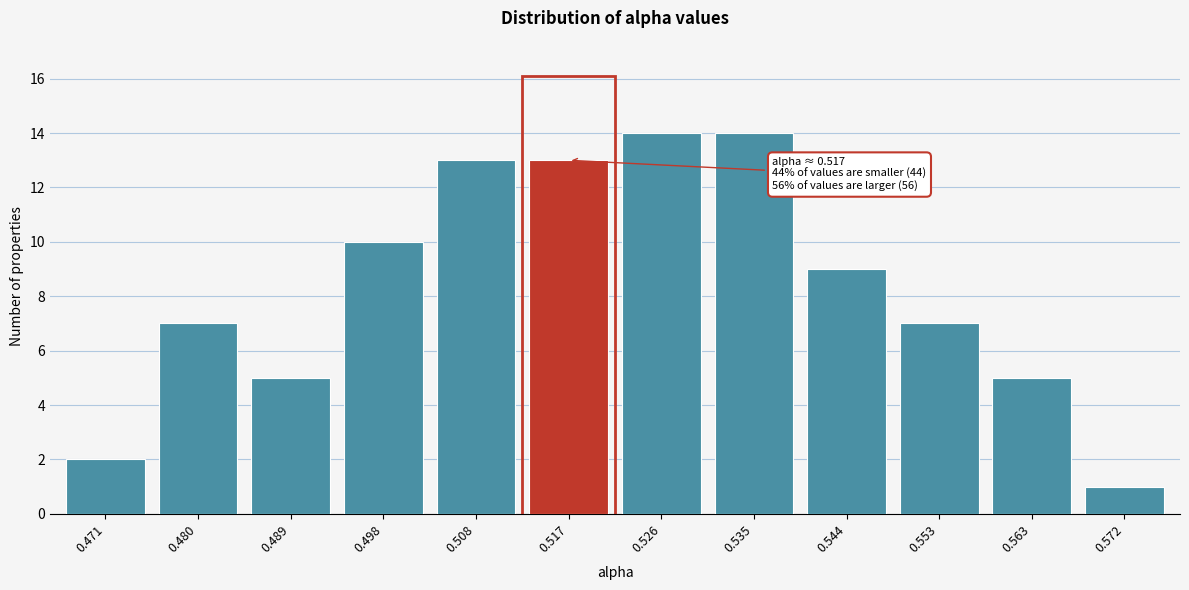

Reading left to right, list all the values displayed in this chart.

2	7	5	10	13	13	14	14	9	7	5	1